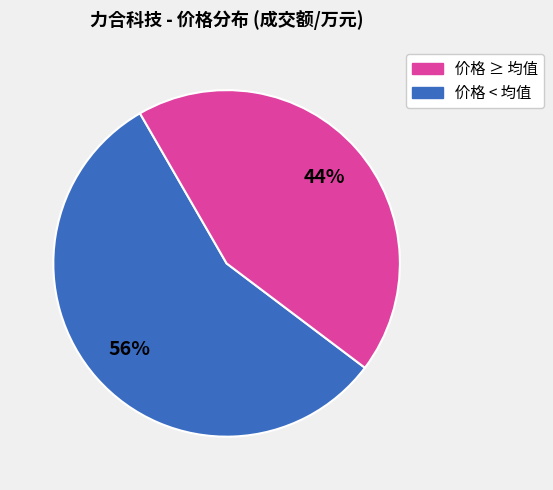

To the nearest percent, what is the average slice percentage?

50%